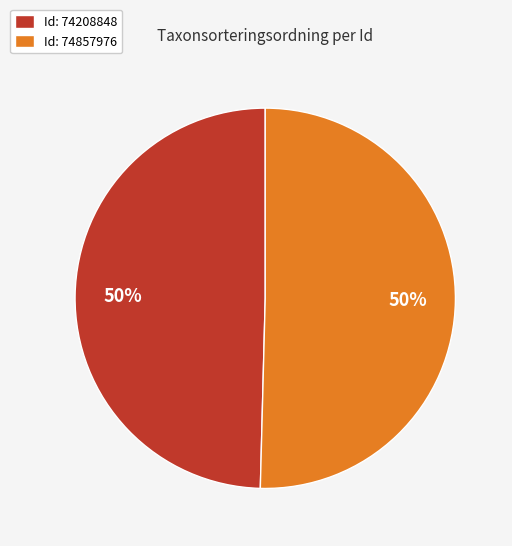

What is the ratio of the value at Id: 74208848 to the value at Id: 74857976?

1.0